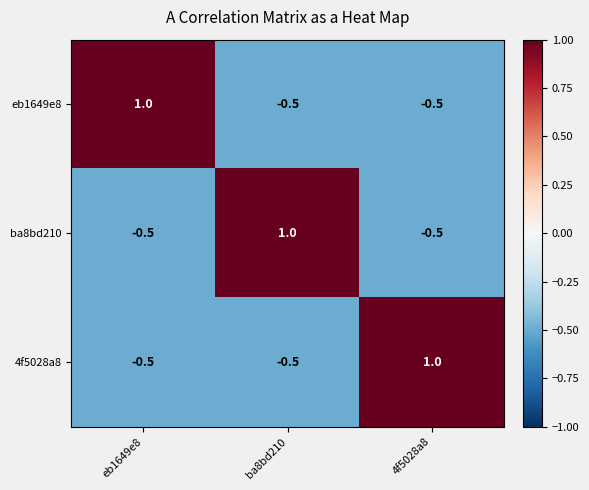

Where does the ba8bd210 series first go above 0?

ba8bd210